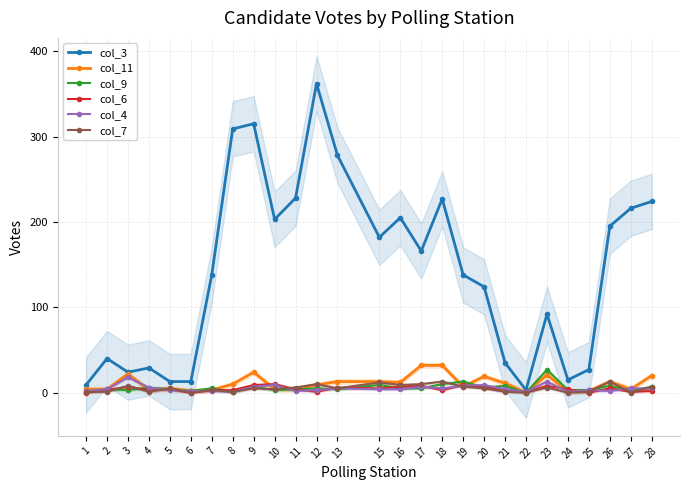

What is the average value of the col_4 series?

5